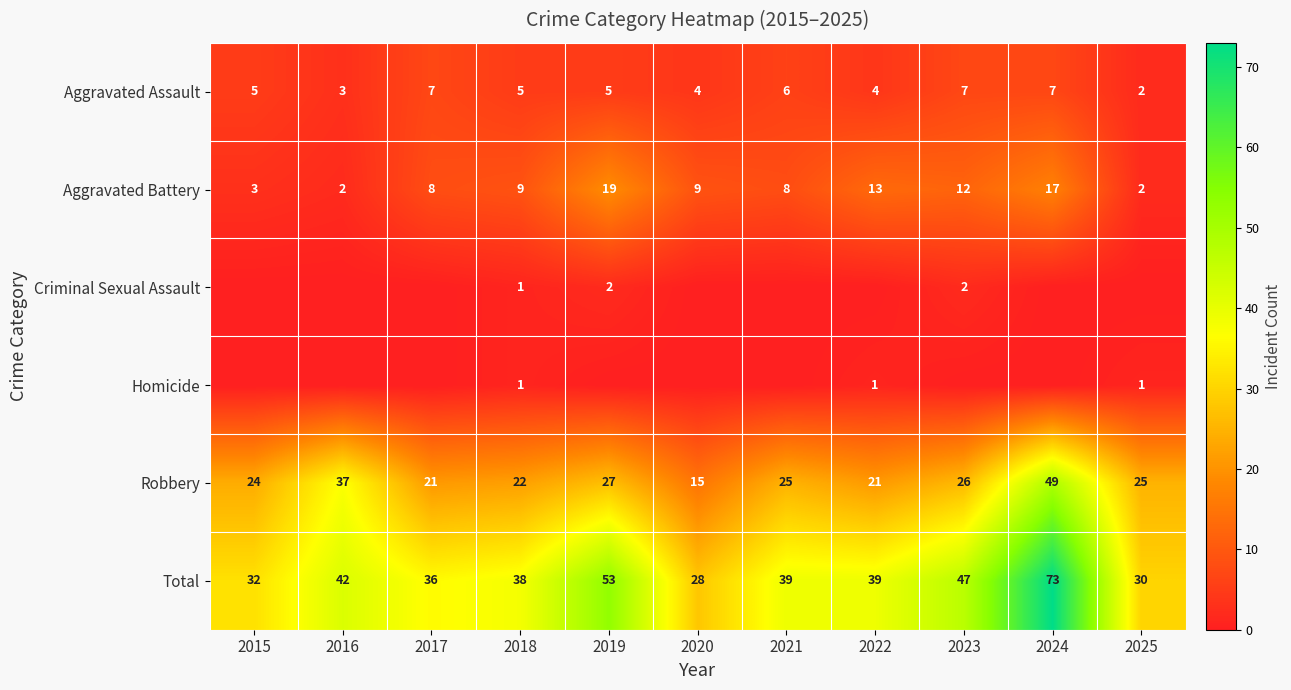

What is the sum of all Robbery values?

292